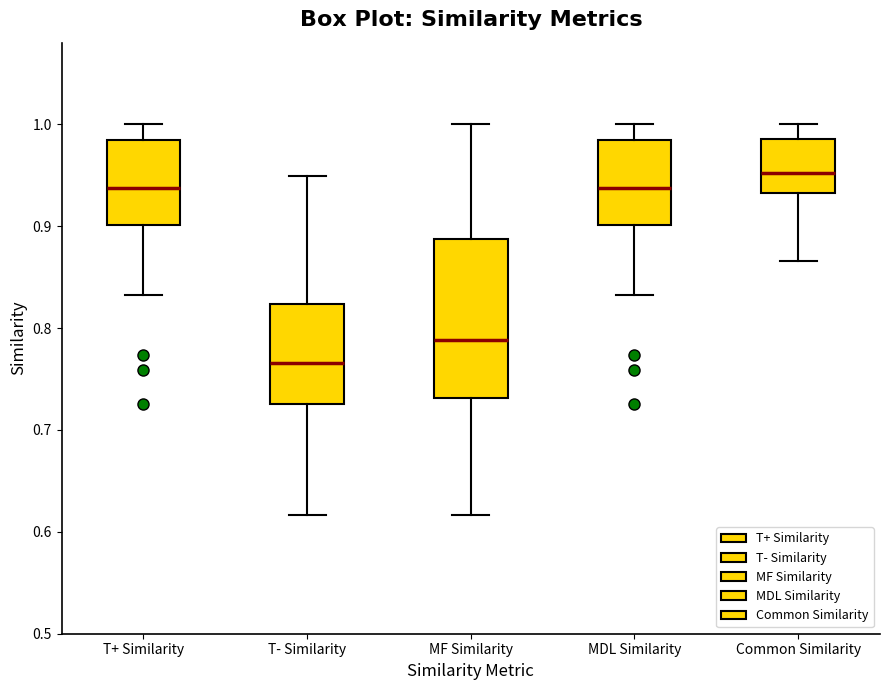

Where does the lower whisker of the box for T- Similarity end on the y-axis? The values are not printed on the chart, so give them approximately, as read against the axis.

0.62